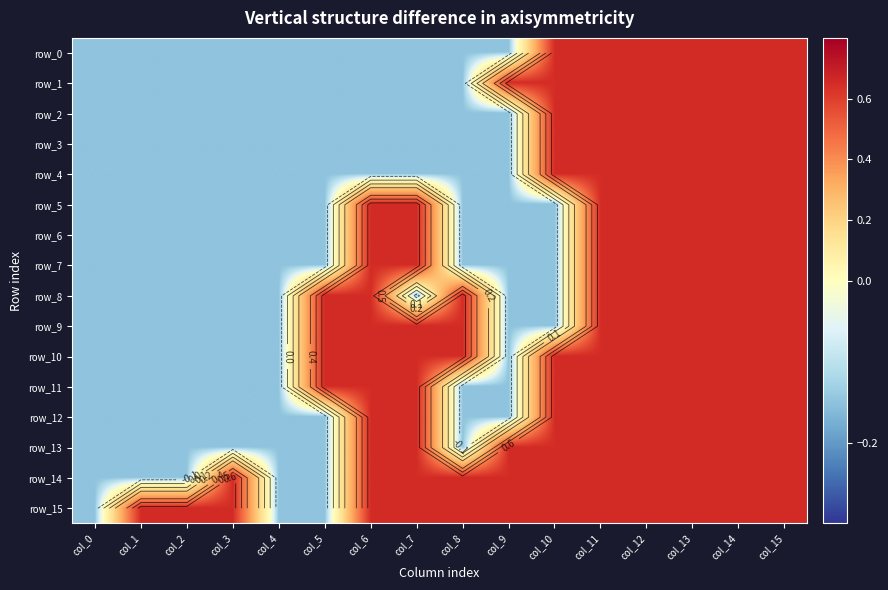

What is the sum of the row_1 values at col_3 and col_10?

0.5